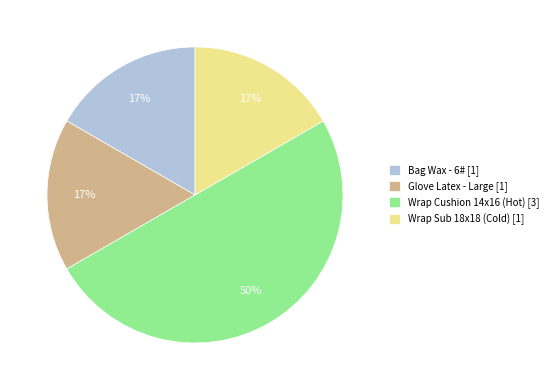

Does Glove Latex - Large [1] represent more than half of the total?

No